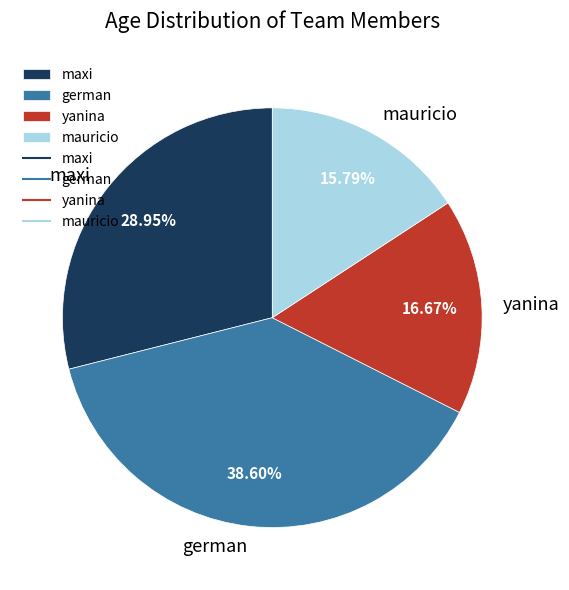

Approximately how many times larger is the value at mauricio compared to maxi?

0.5